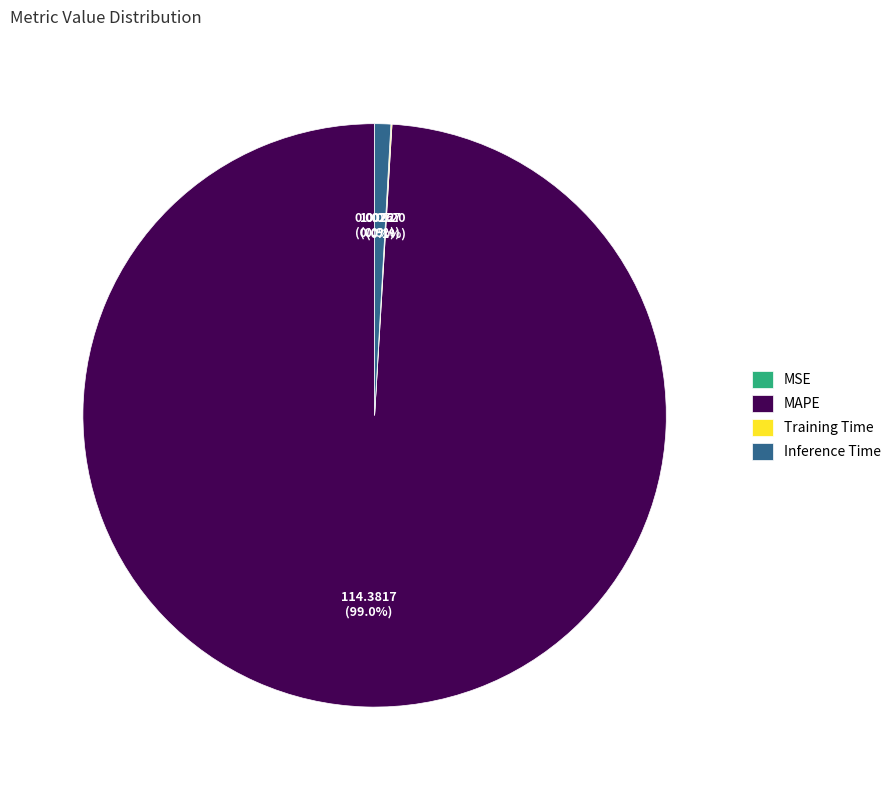

Does any single category account for the majority?

Yes